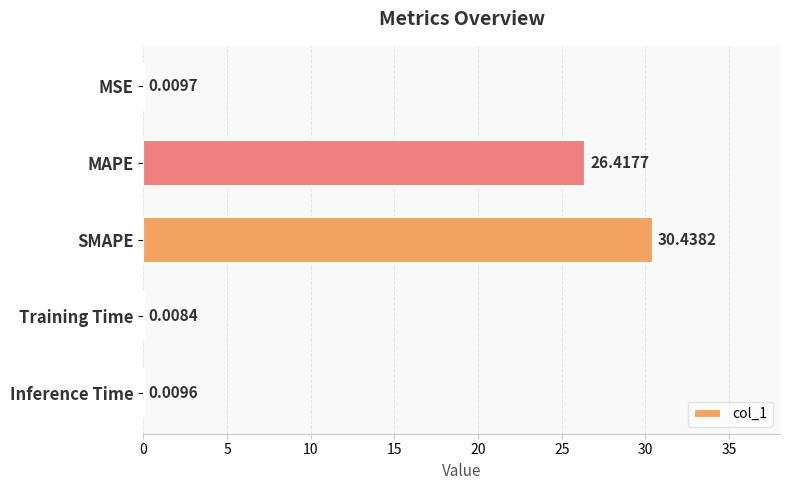

What is the change in value from SMAPE to Inference Time?

-30.4